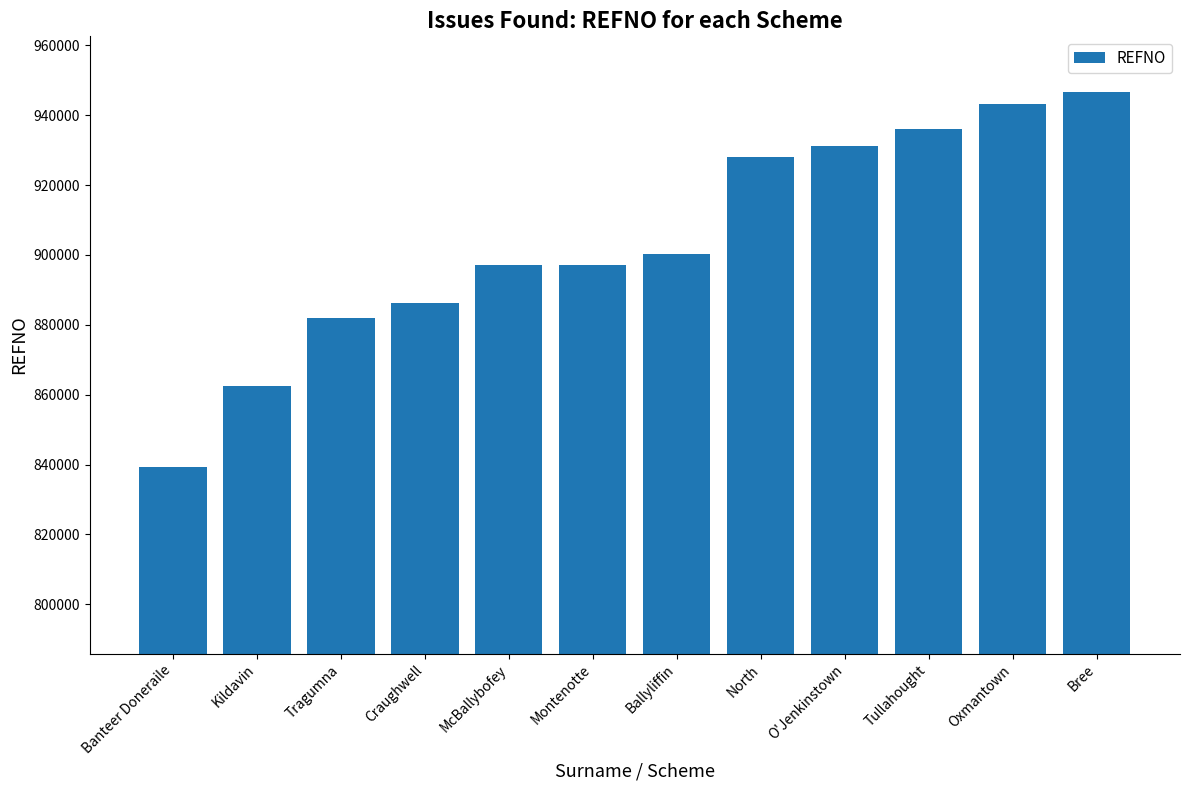

How many data points are less than 900332?

6